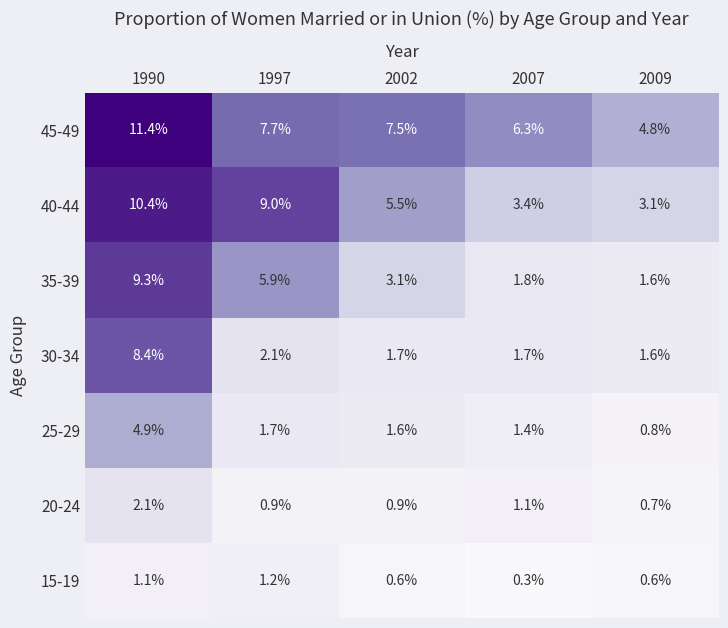

Is the value of 20-24 at 1997 greater than the value of 25-29 at 2009?

Yes